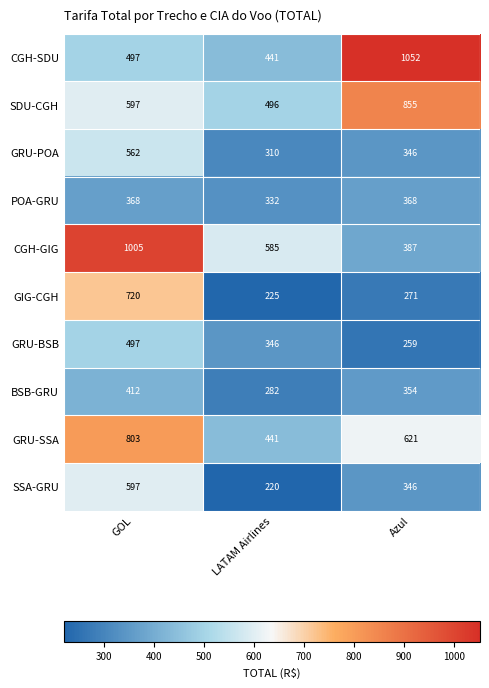

Reading left to right, transcribe all the data shown in this chart.

CGH-SDU: GOL=497	LATAM Airlines=441	Azul=1052
SDU-CGH: GOL=597	LATAM Airlines=496	Azul=855
GRU-POA: GOL=562	LATAM Airlines=310	Azul=346
POA-GRU: GOL=368	LATAM Airlines=332	Azul=368
CGH-GIG: GOL=1005	LATAM Airlines=585	Azul=387
GIG-CGH: GOL=720	LATAM Airlines=225	Azul=271
GRU-BSB: GOL=497	LATAM Airlines=346	Azul=259
BSB-GRU: GOL=412	LATAM Airlines=282	Azul=354
GRU-SSA: GOL=803	LATAM Airlines=441	Azul=621
SSA-GRU: GOL=597	LATAM Airlines=220	Azul=346